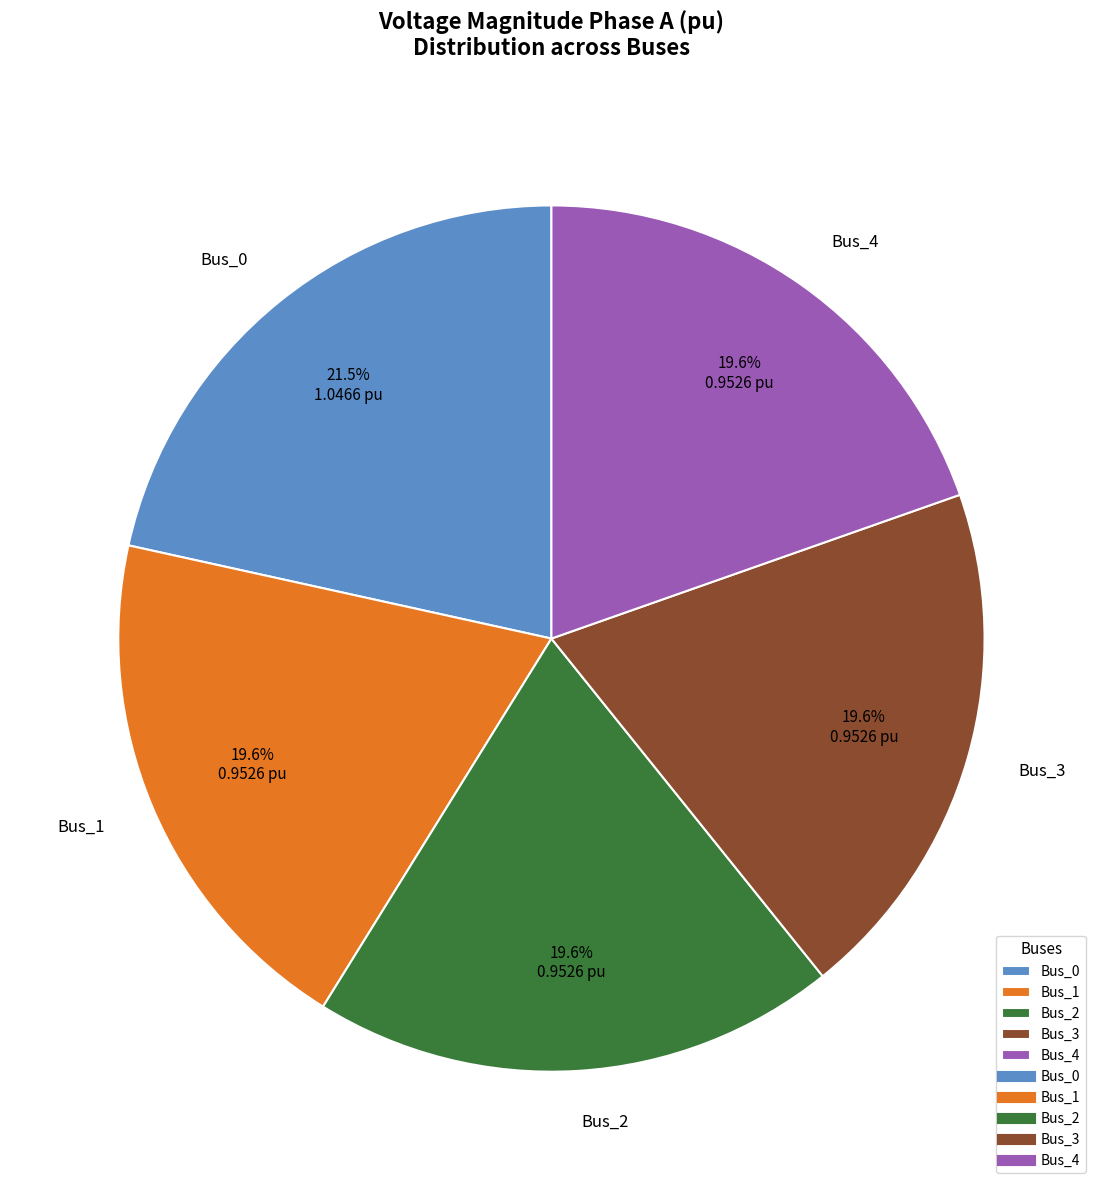

Does Bus_1 represent more than half of the total?

No